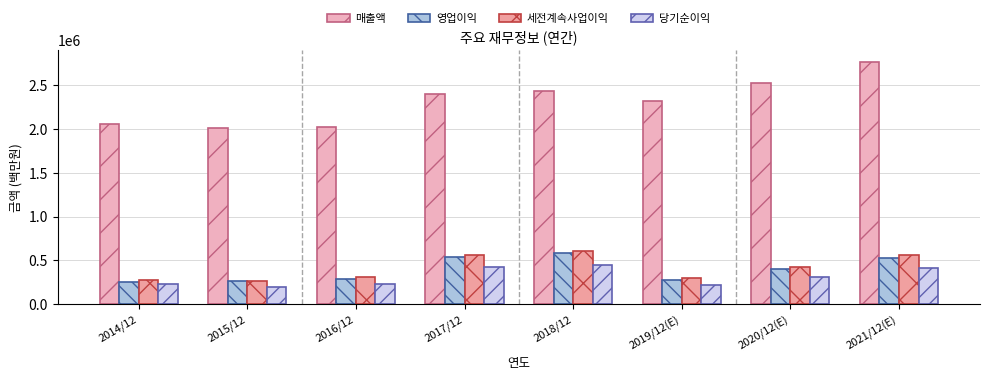

What is the spread (max minus min) of values at 2020/12(E)?

2217948